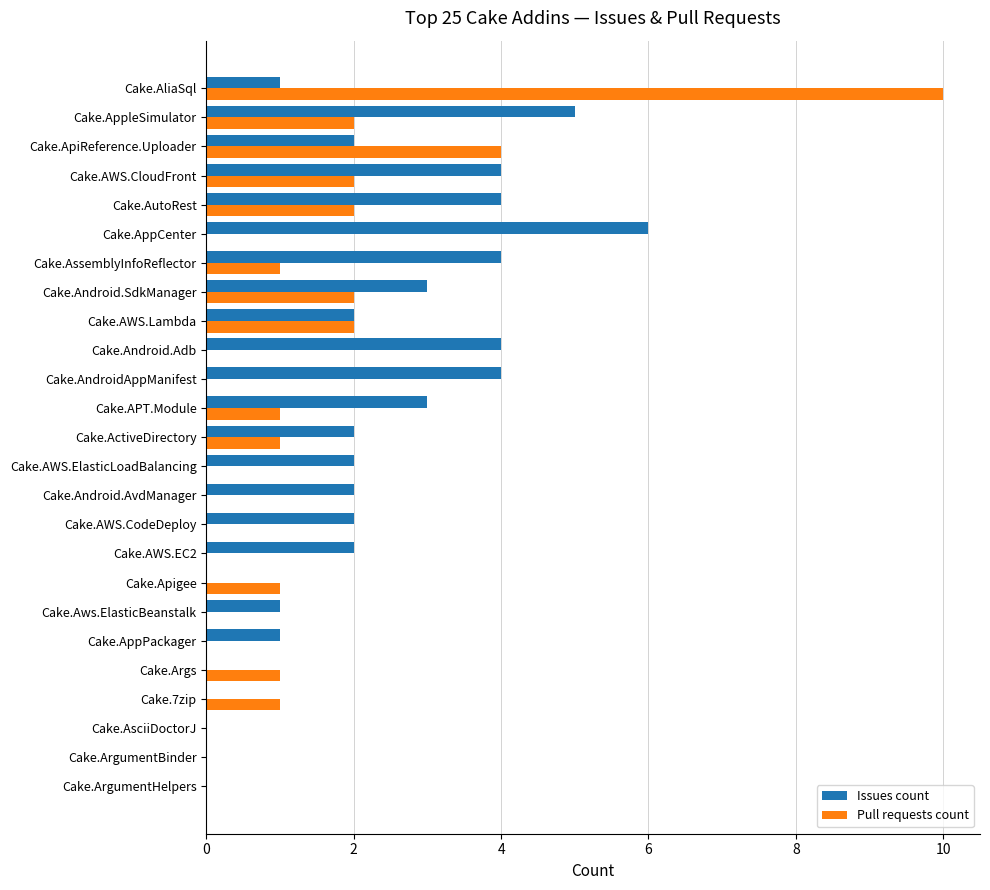

What is the sum of all Pull requests count values?

30